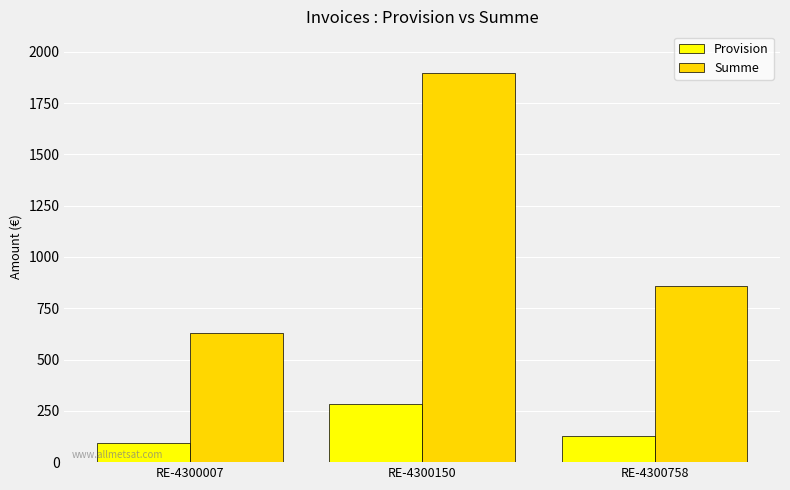

At how many categories does at least one series exceed 1592?

1